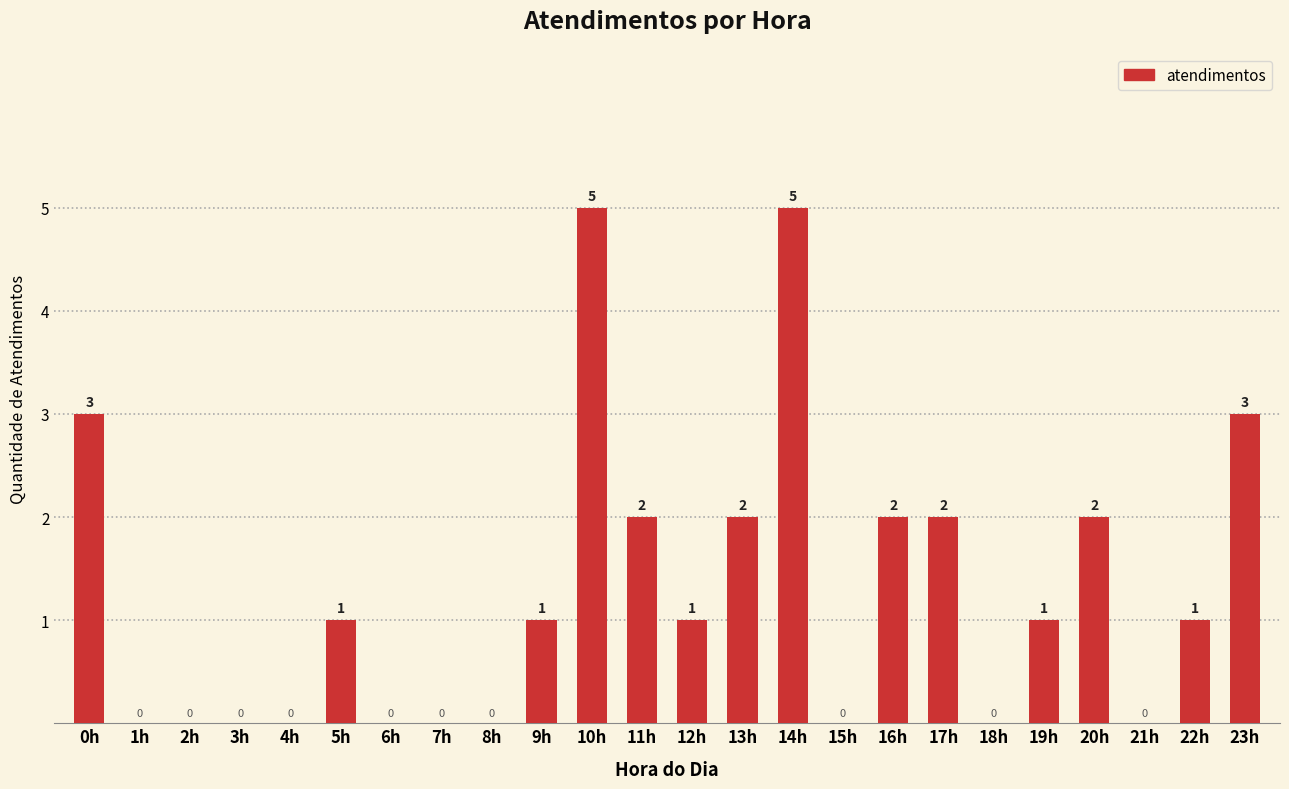

Read the value at 11h.

2